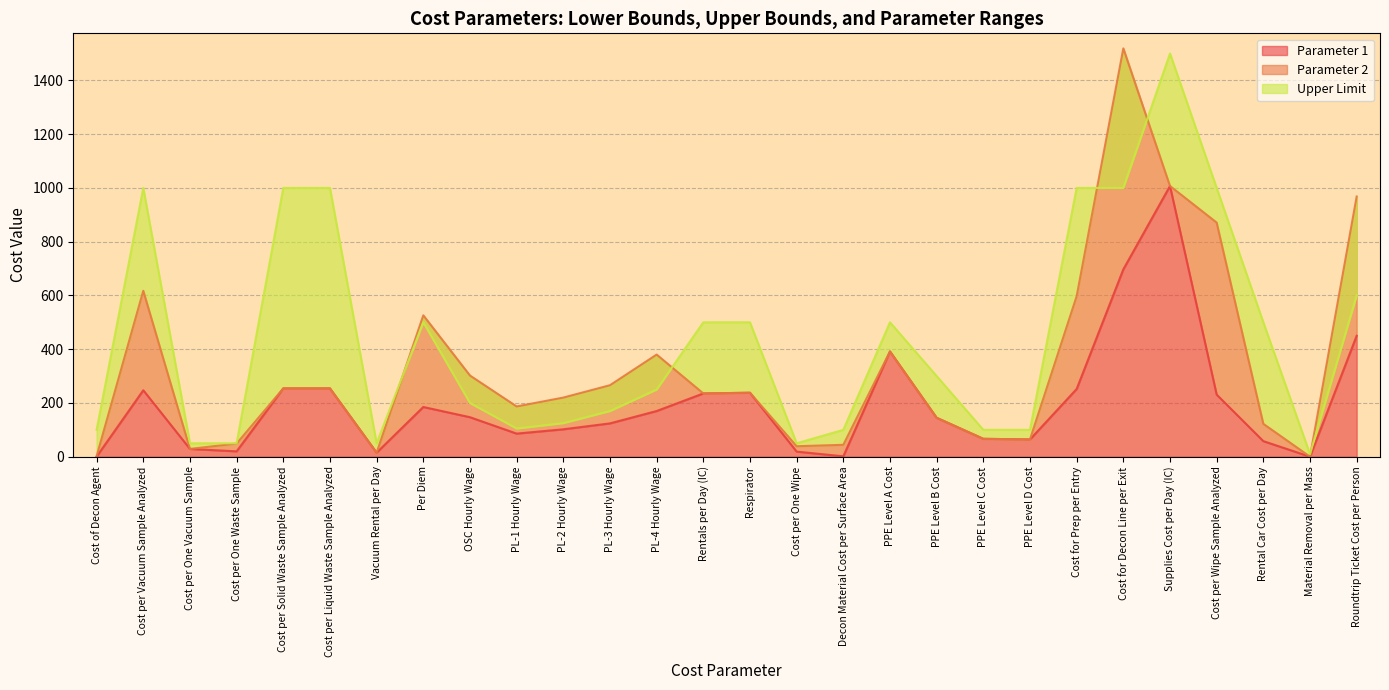

The Parameter 1 series shows 114.9 at PPE Level D Cost. True or false?

False